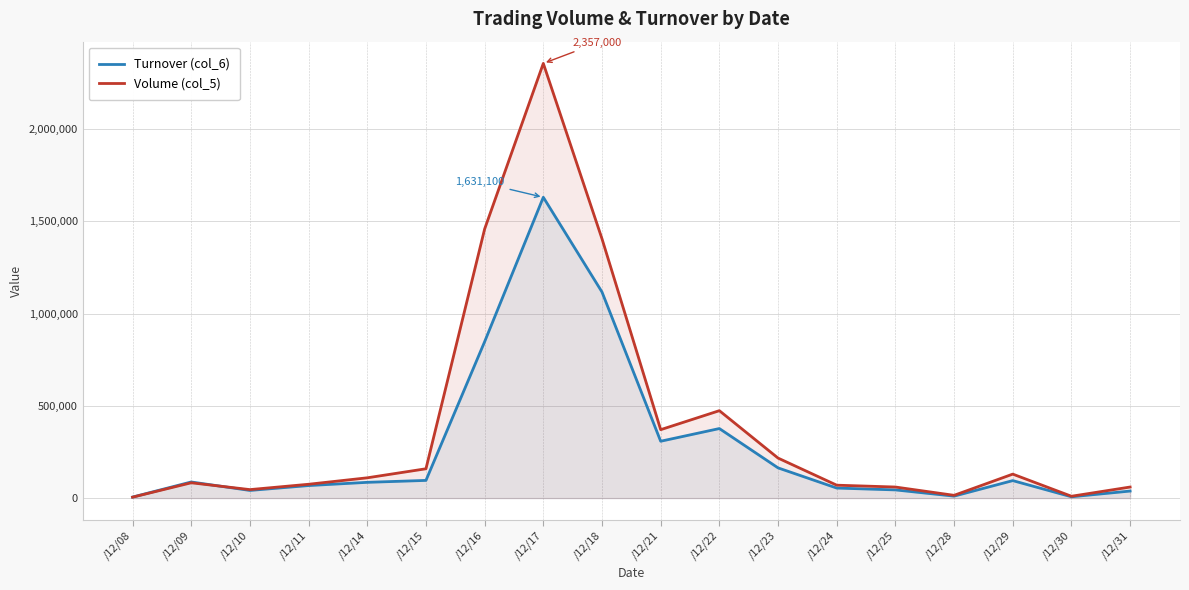

What is the difference between the maximum and minimum values in the Volume (col_5) series?

2352000